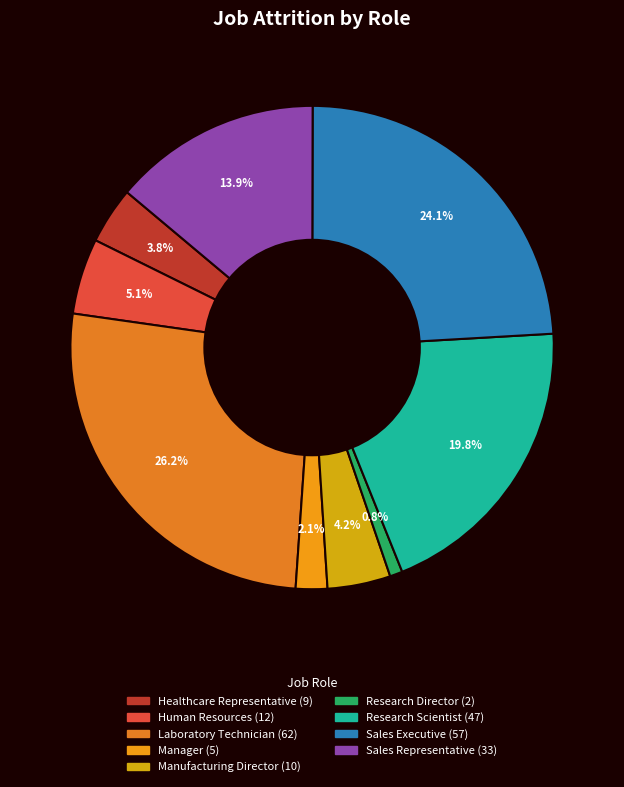

What percentage is the Manager slice, to the nearest percent?

2%